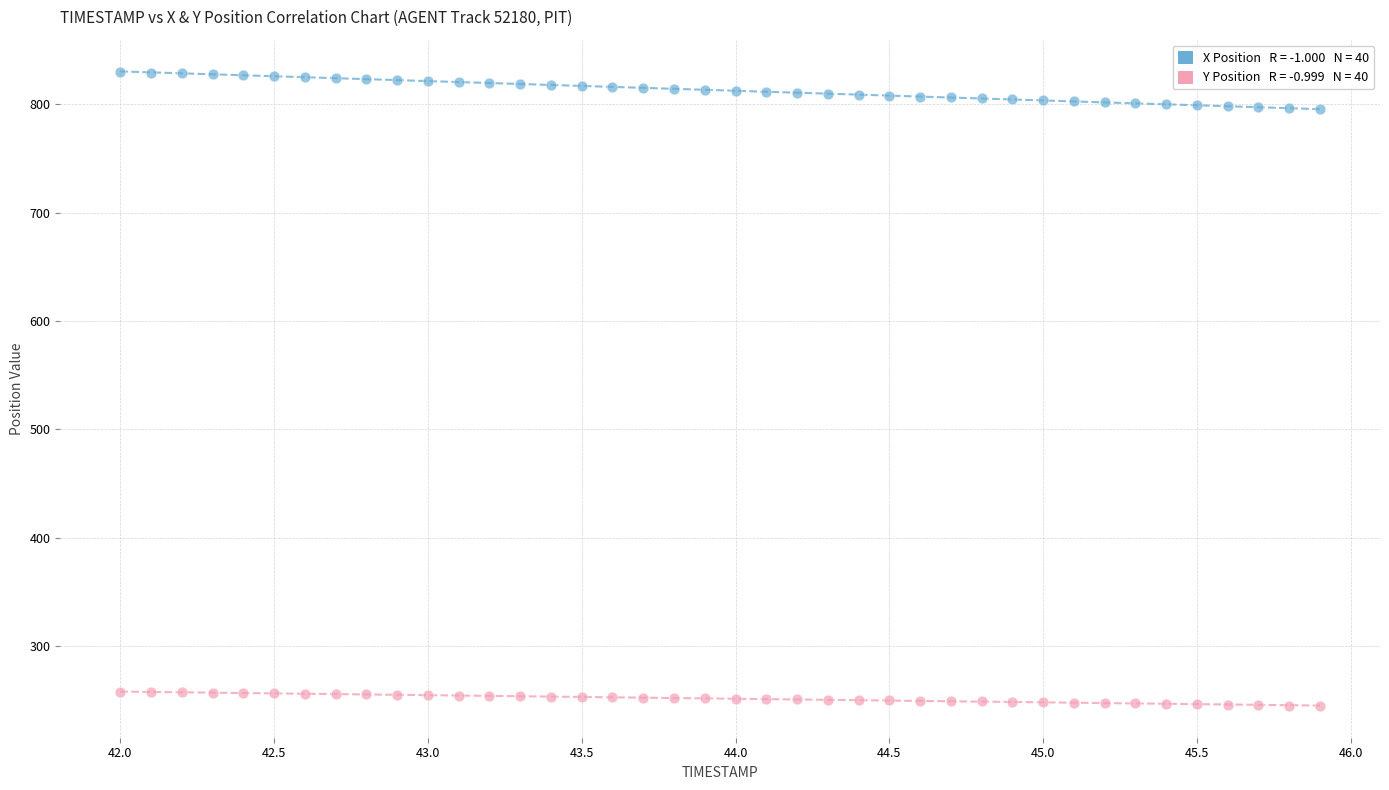

Across all data points, what is the range of X values (max minus min)?

3.9